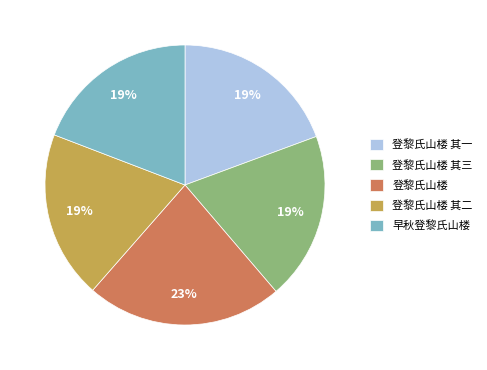

What is the ratio of the value at 登黎氏山楼 to the value at 早秋登黎氏山楼?

1.2